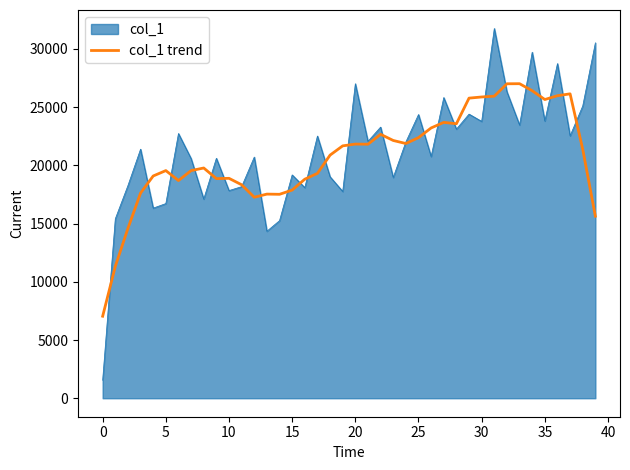

Which series has the widest spread of values?

col_1